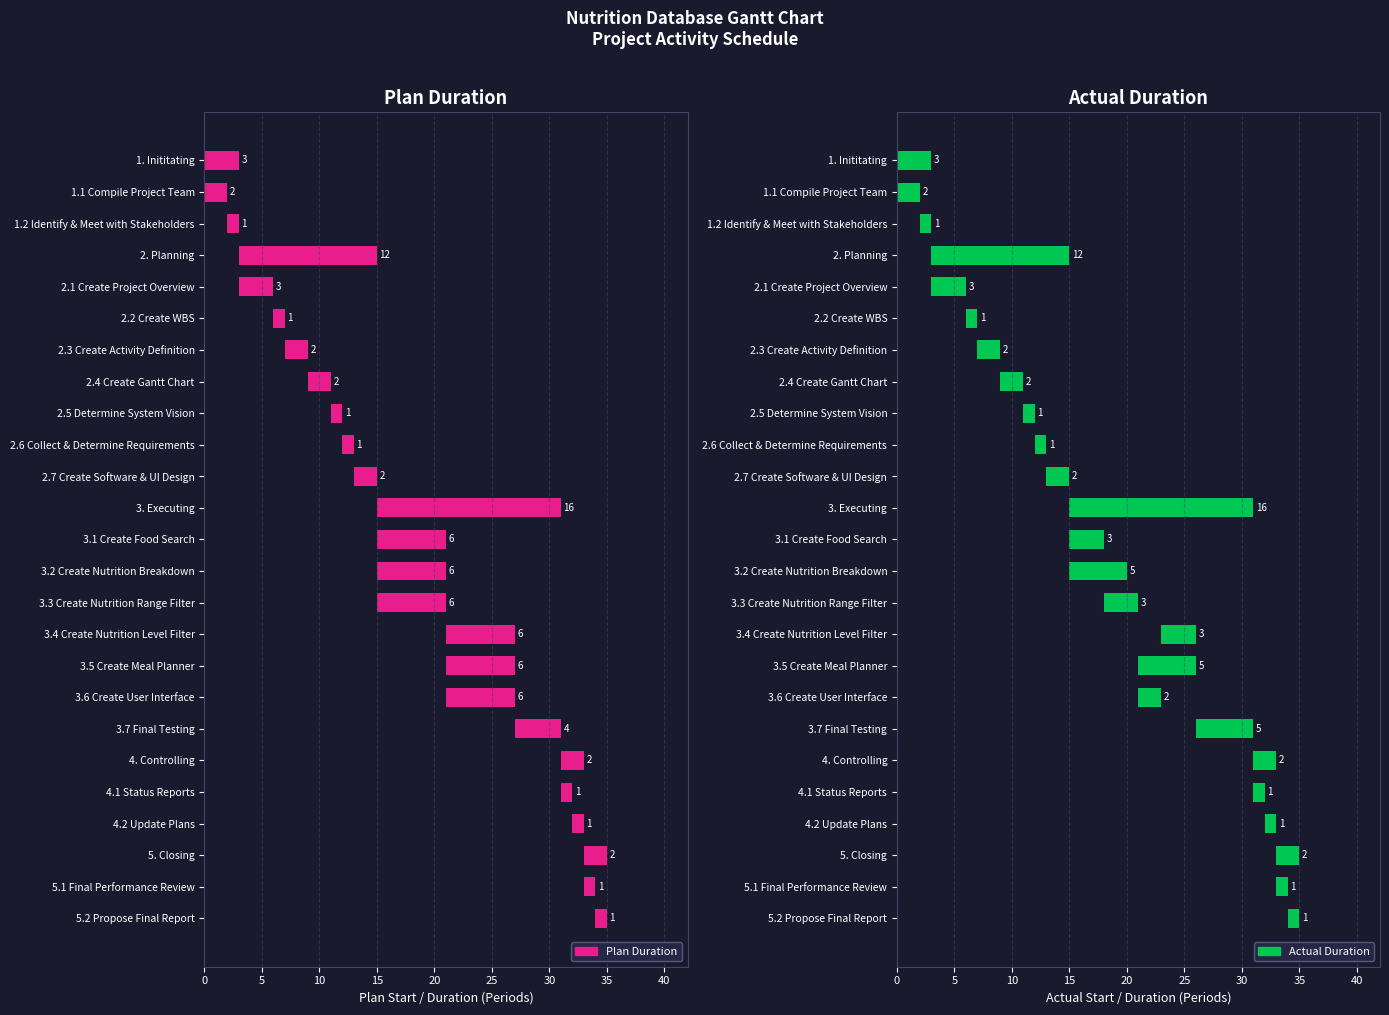

Is the value of Actual Duration at 20 greater than the value of Plan Duration at 40?

Yes